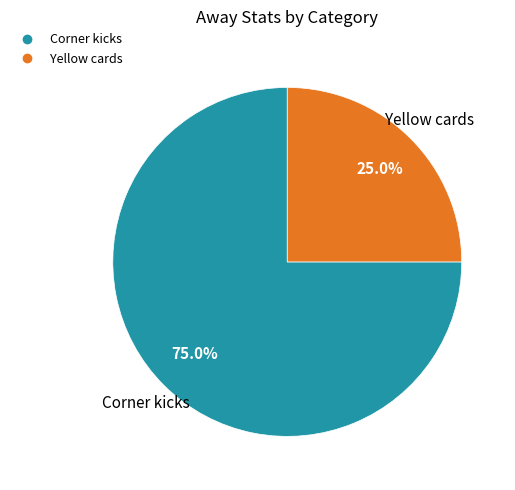

How many slices are in this pie chart?

2